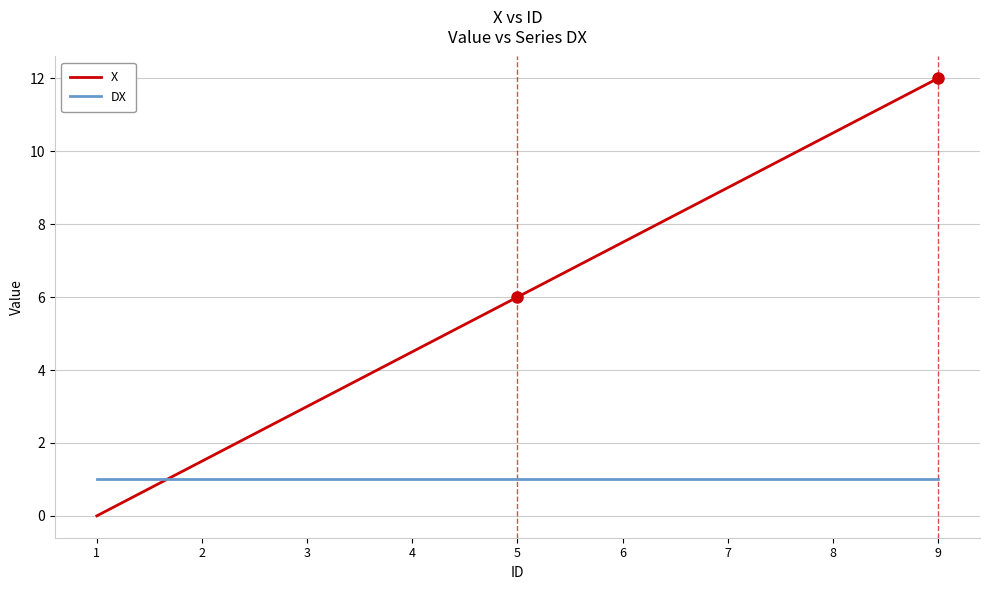

Count the number of data series in this chart.

2